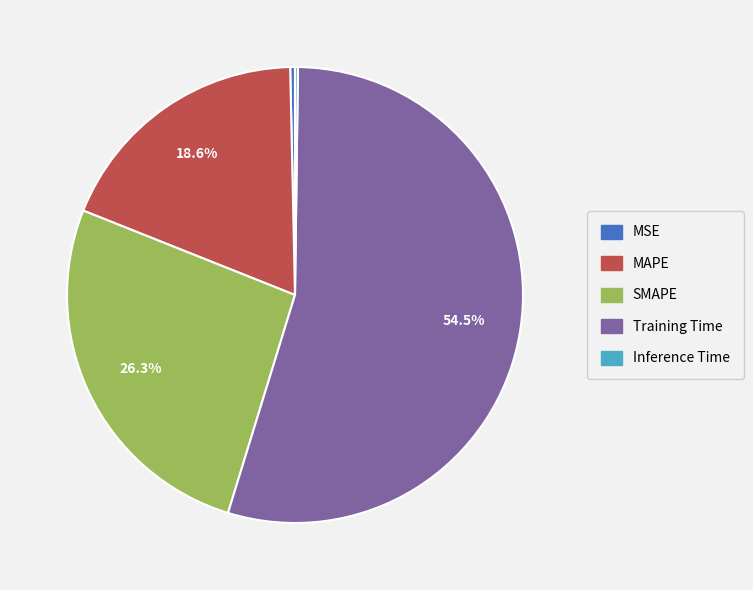

Combined, what portion of the pie is SMAPE and MAPE?

44.9%